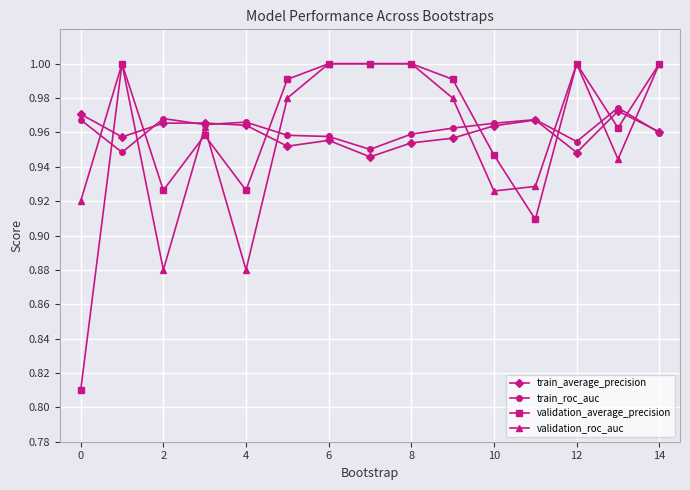

At how many categories does at least one series exceed 0?

15